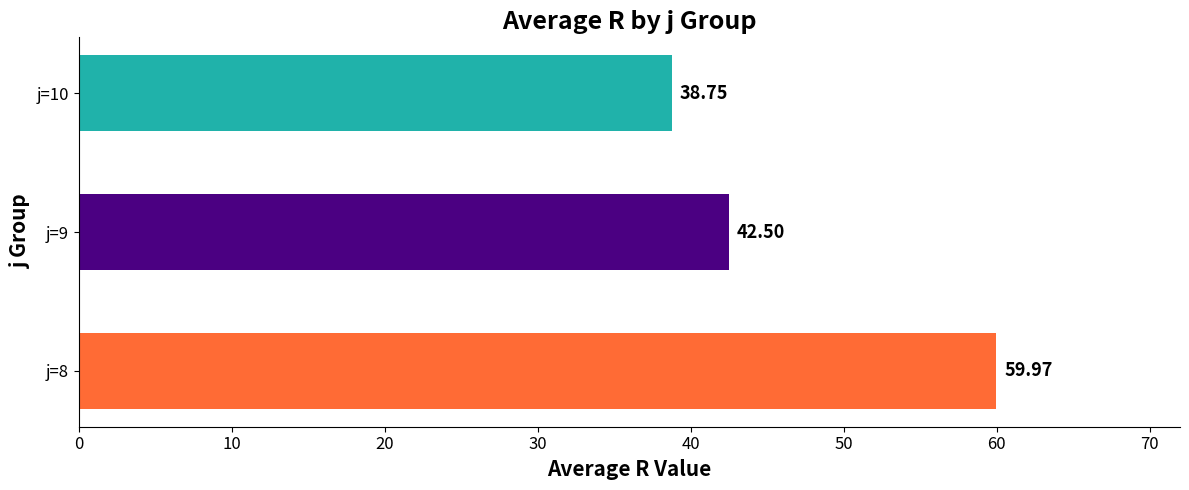

What is the average value?

47.1